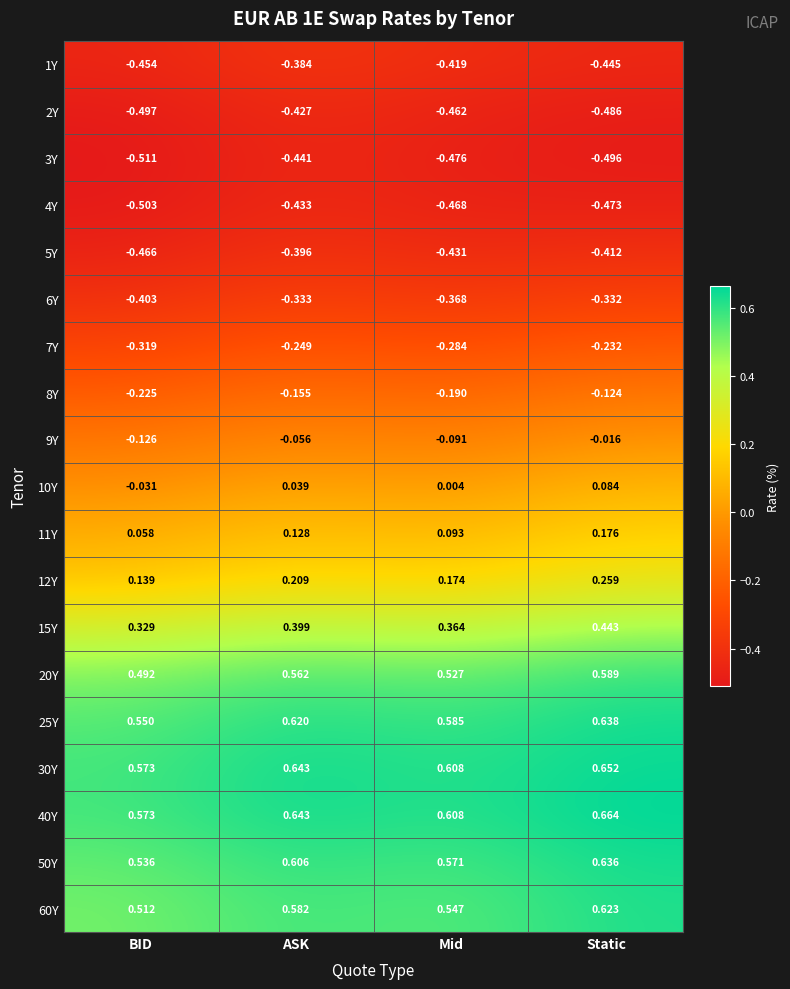

At which category is the sum across all series the highest?

Static